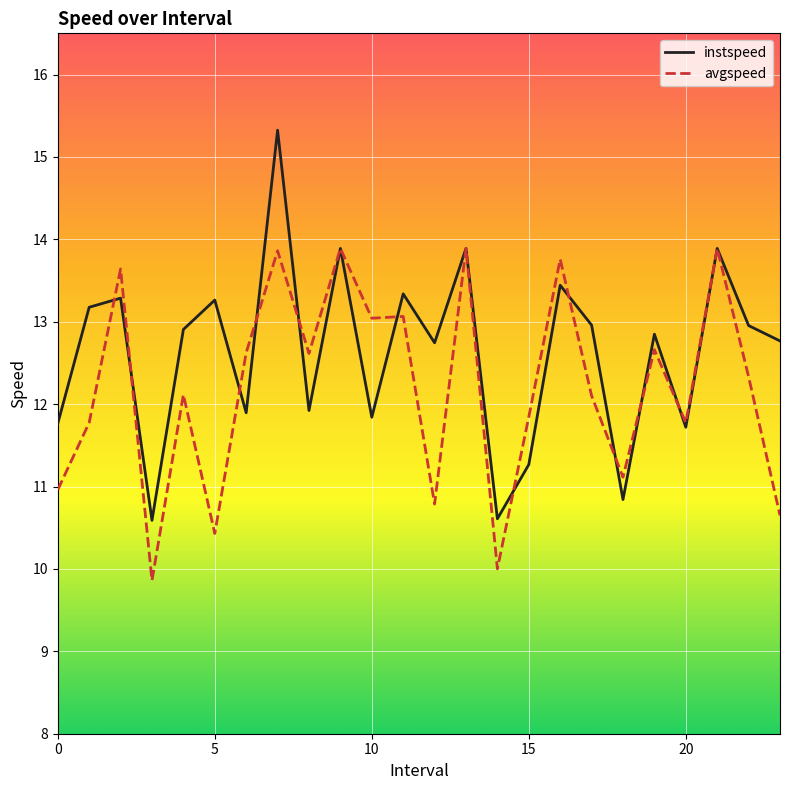

What is the lowest value of the instspeed series?

10.6